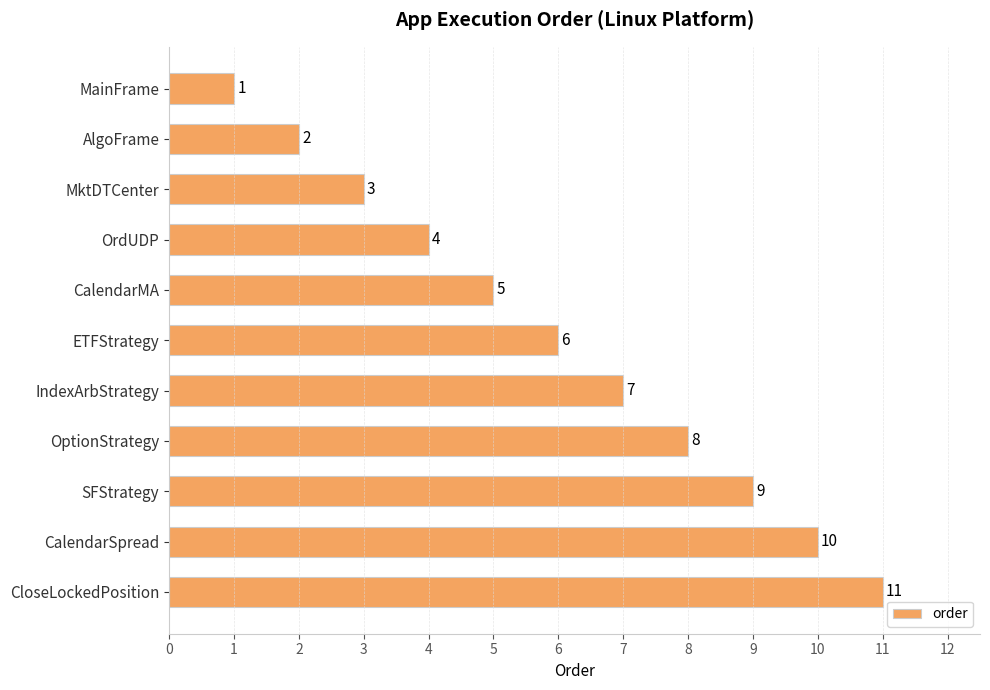

Rank the categories by value from lowest to highest.

MainFrame, AlgoFrame, MktDTCenter, OrdUDP, CalendarMA, ETFStrategy, IndexArbStrategy, OptionStrategy, SFStrategy, CalendarSpread, CloseLockedPosition